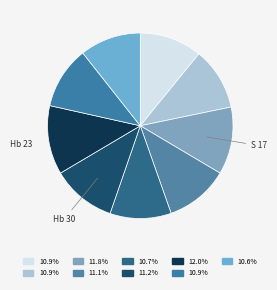

Count the number of slices in the pie.

9